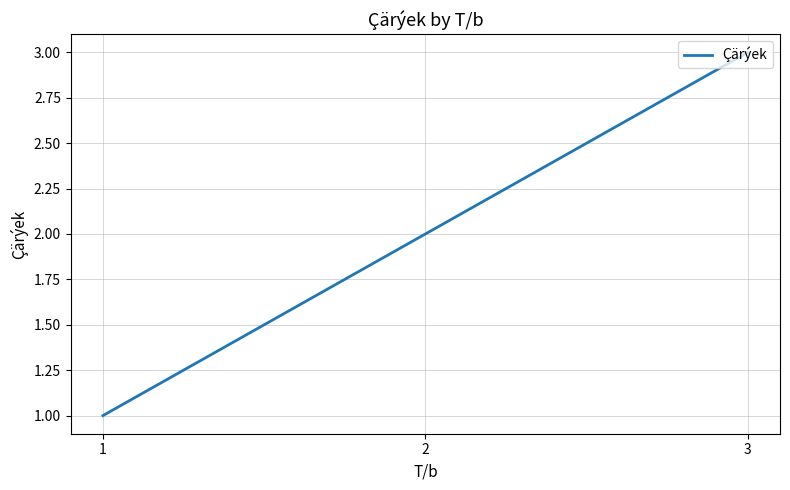

At which category does the chart reach its minimum across all series?

1